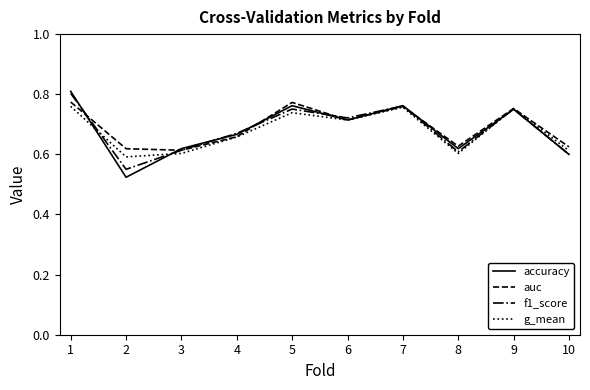

The g_mean series shows 1.3 at 9. True or false?

False